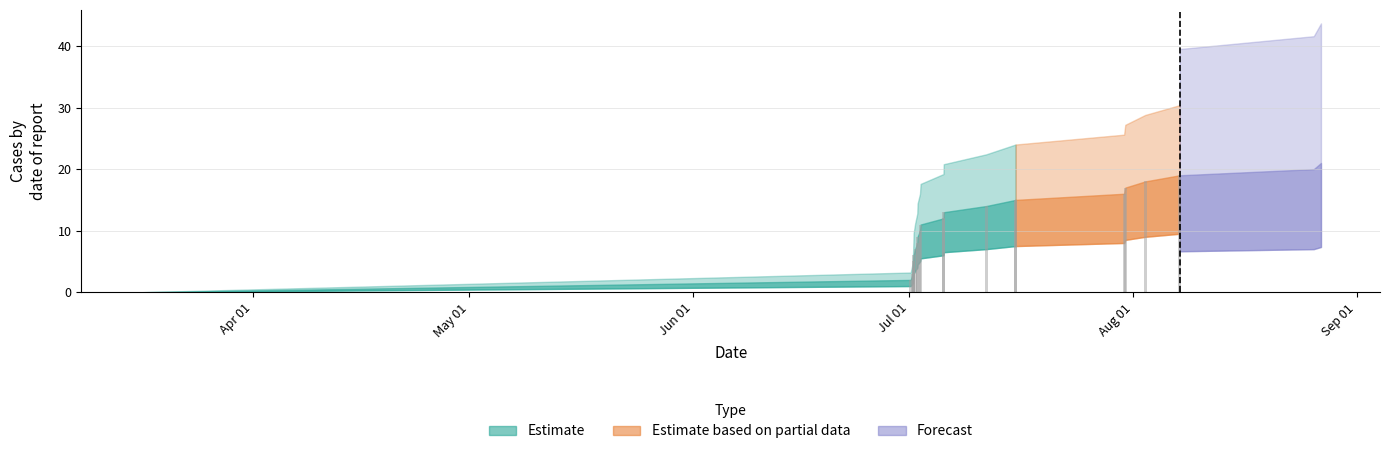

At how many categories does at least one series exceed 13?

8